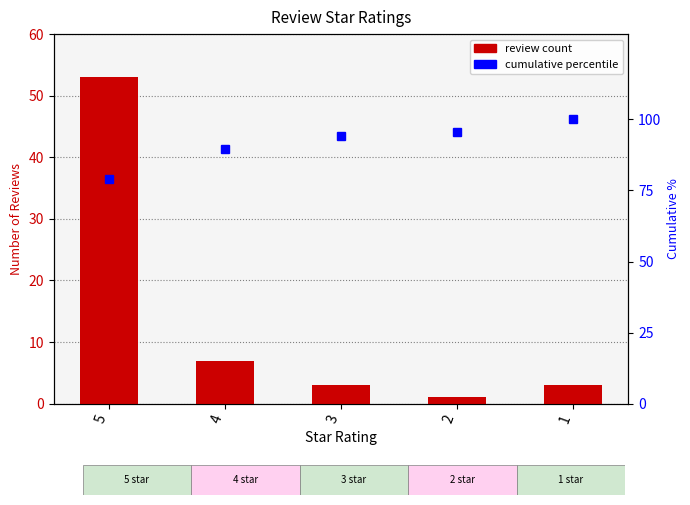

What is the spread (max minus min) of values at 1?

97.0